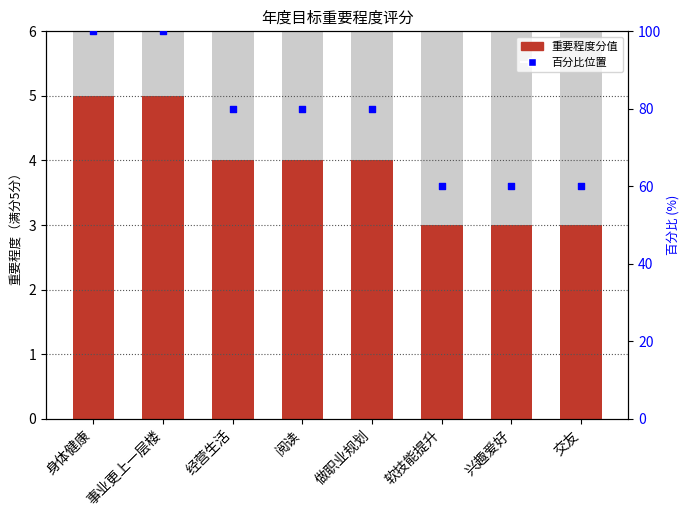

What are all the series names shown in the legend?

重要程度, 百分比位置